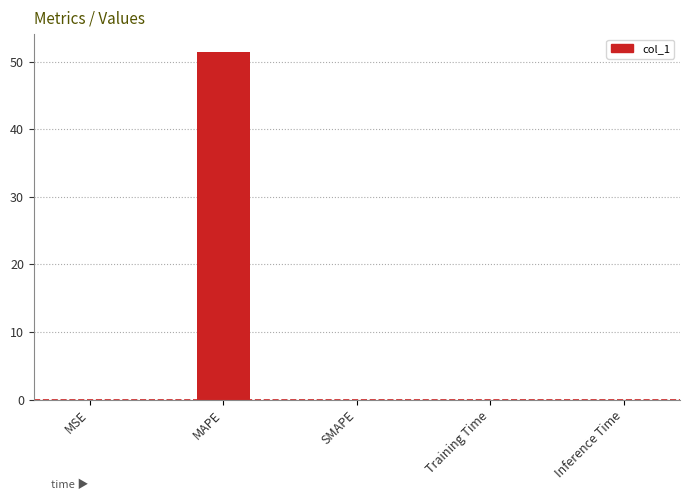

What is the difference between the values at MAPE and SMAPE?

51.5